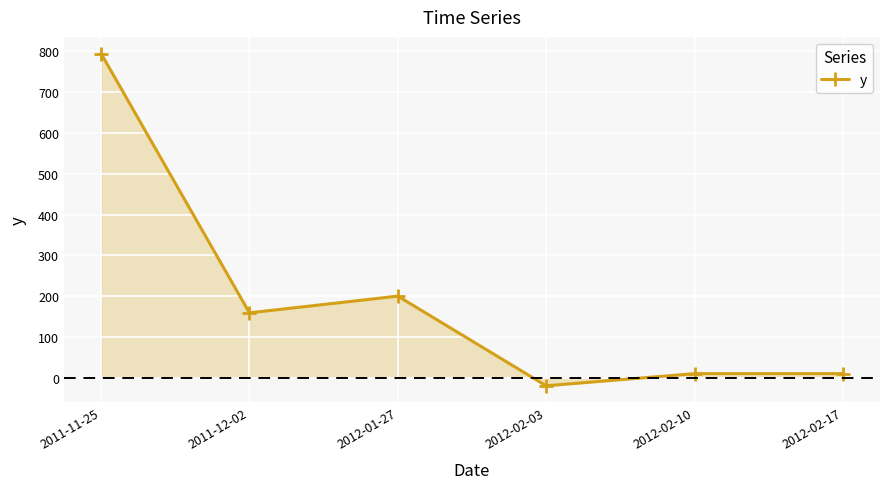

Reading left to right, what are all the values shown in this chart?

795.0	159.0	200.0	-19.9	9.9	9.9